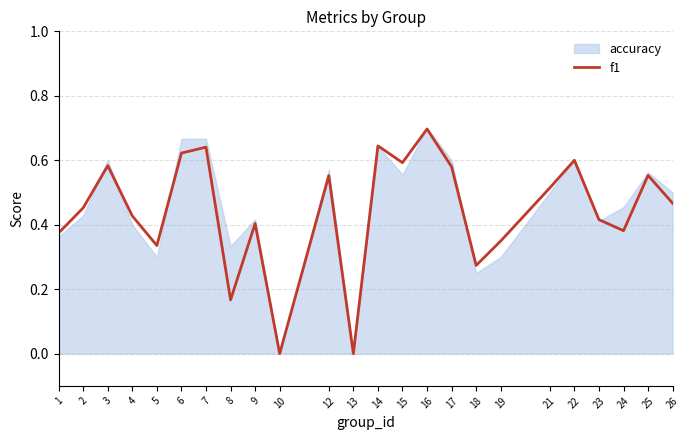

Which category has the lowest value across all series?

10